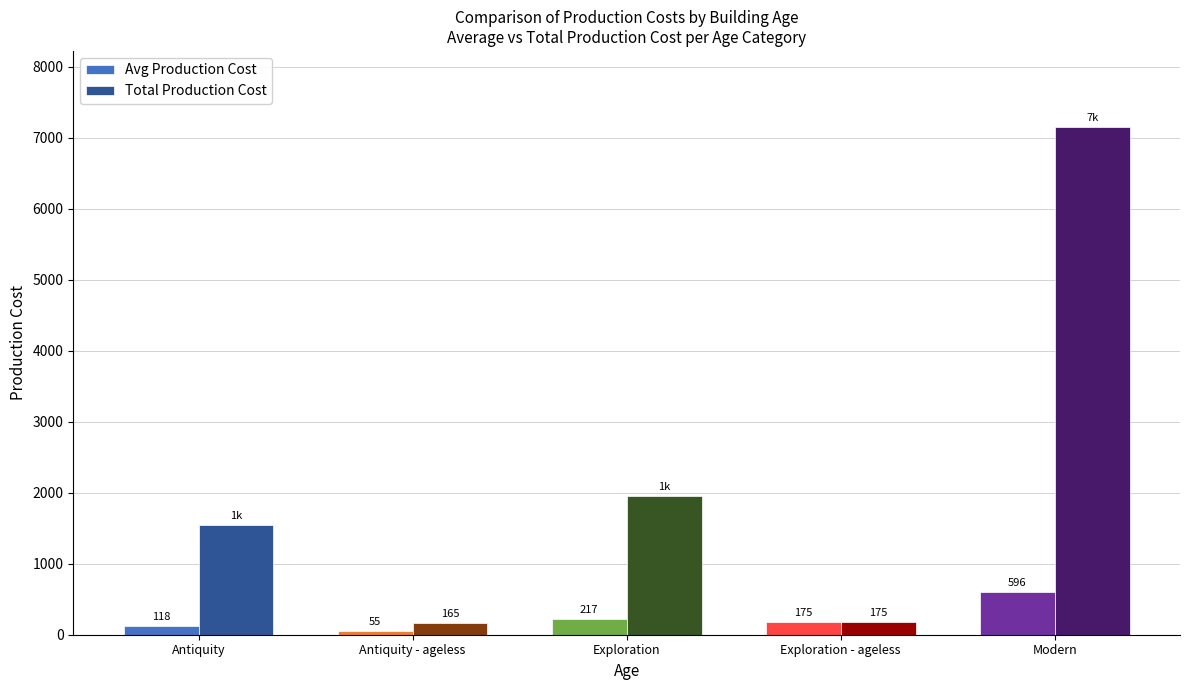

What is the sum of all Avg Production Cost values?

1161.0